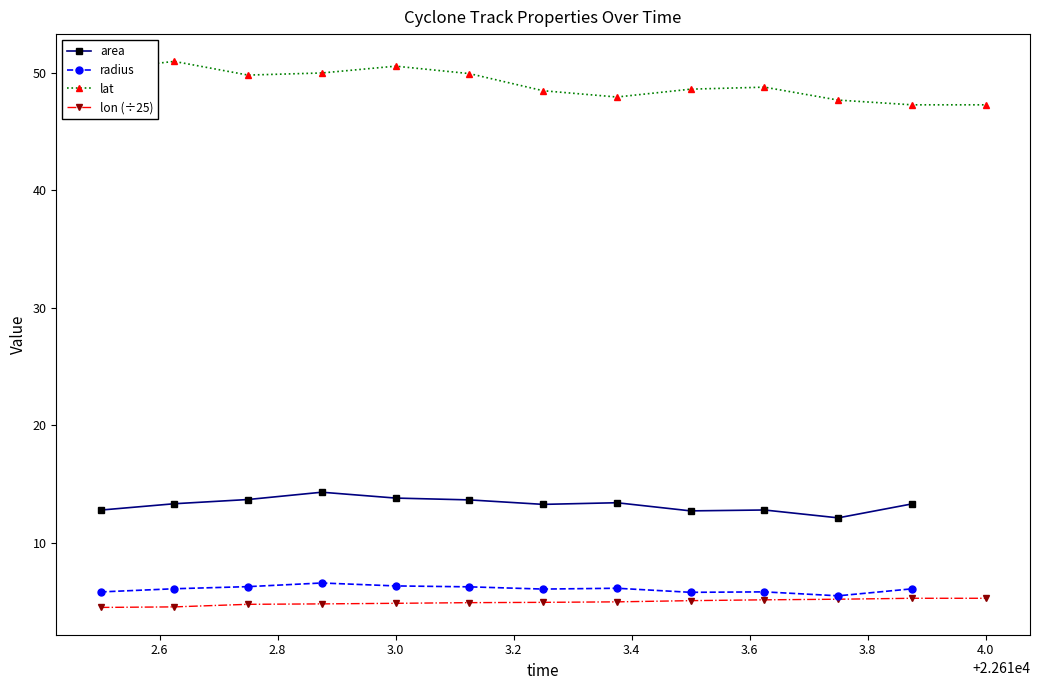

What is the maximum value for lat?

51.0